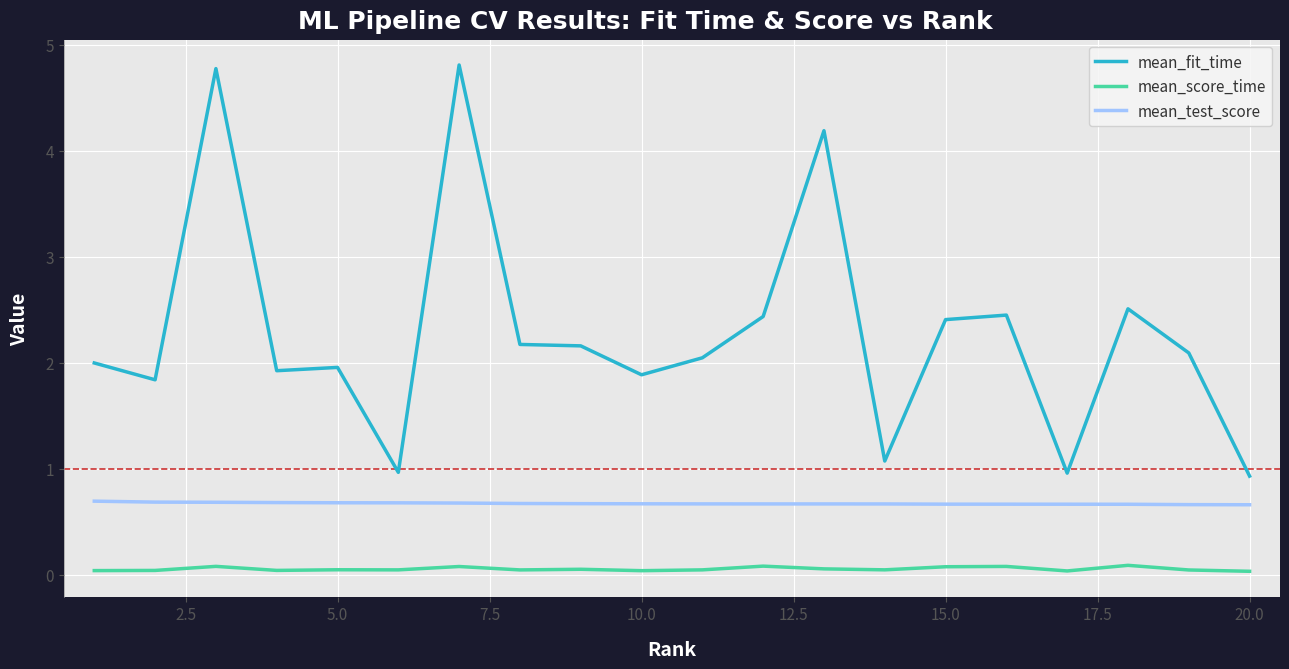

What is the sum of all mean_test_score values?

13.5